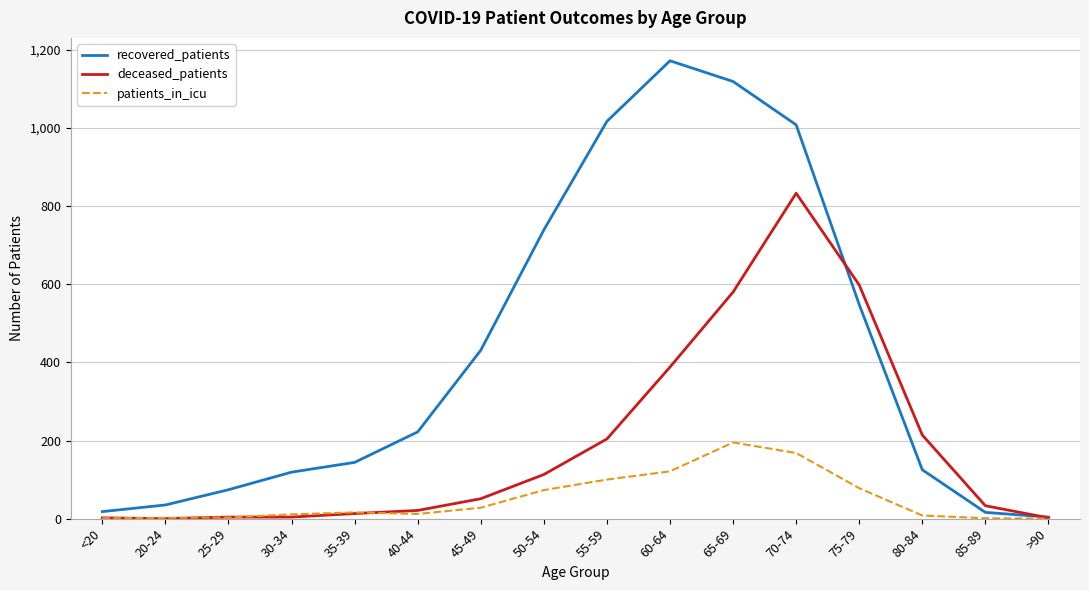

What is the spread (max minus min) of values at 25-29?

71